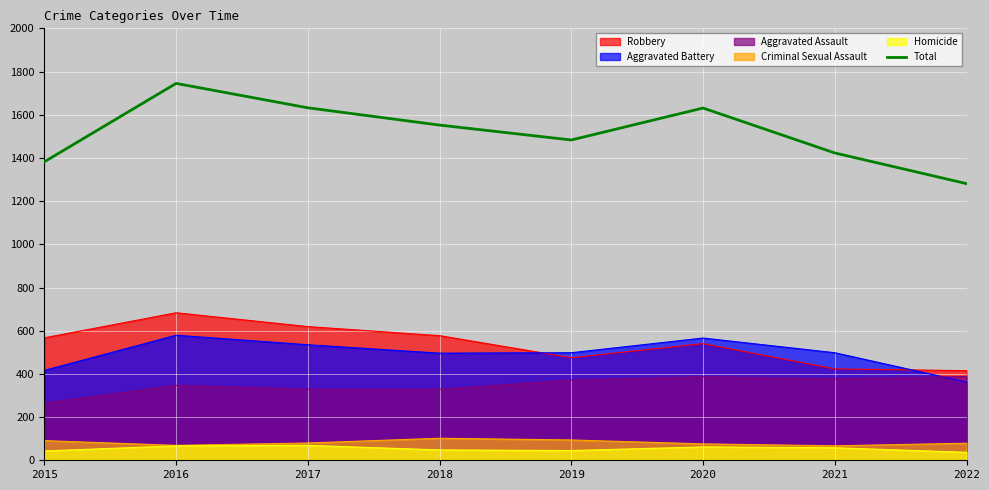

Reading right to left, what are all the values shown in this chart?

1281	1423	1631	1483	1552	1632	1745	1382